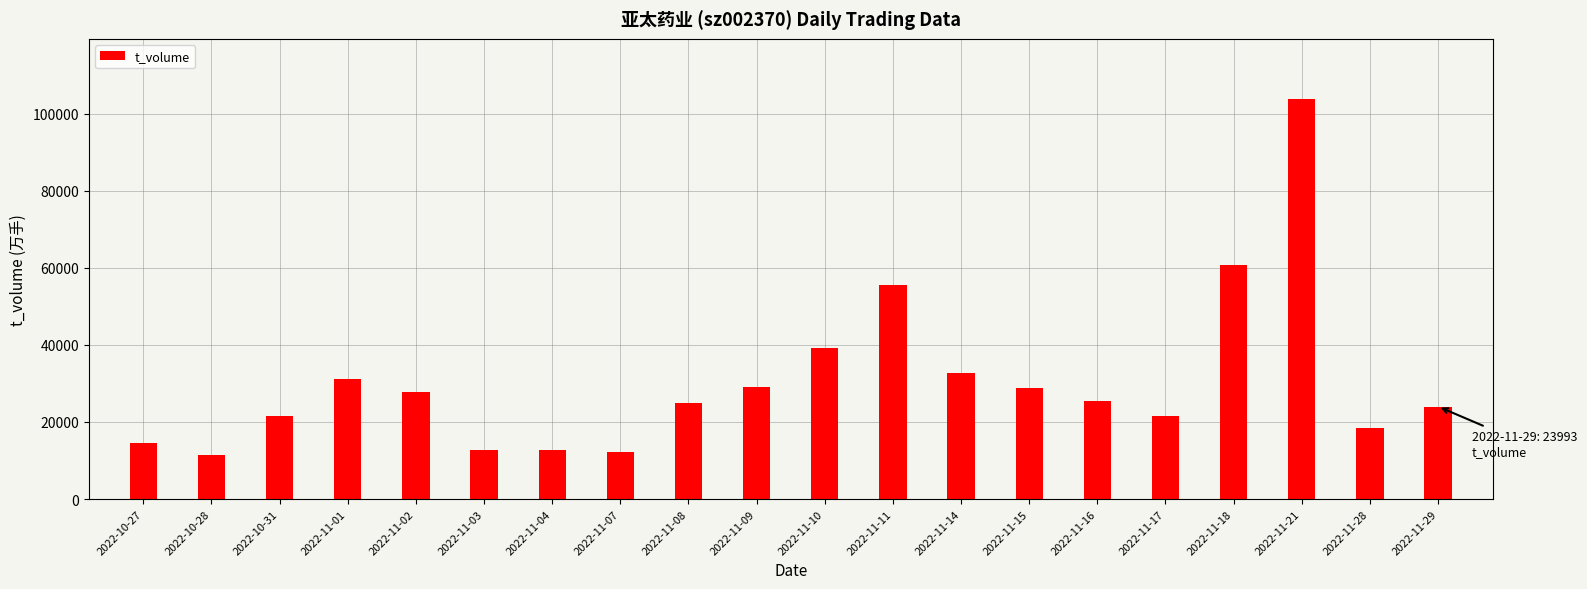

What is the label of the 19th bar from the left?

2022-11-28